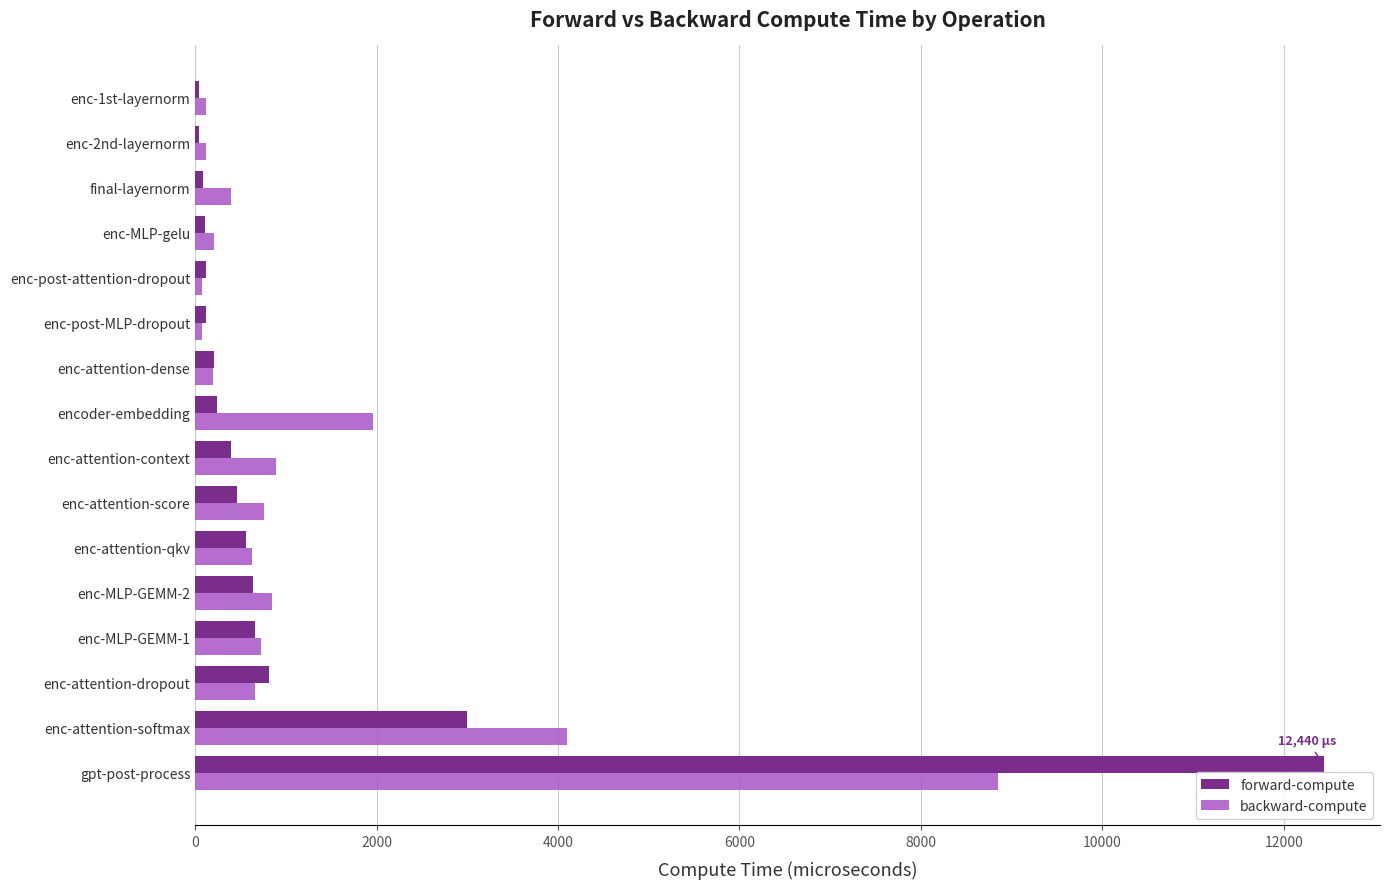

How many values in the backward-compute series are below 661?

8